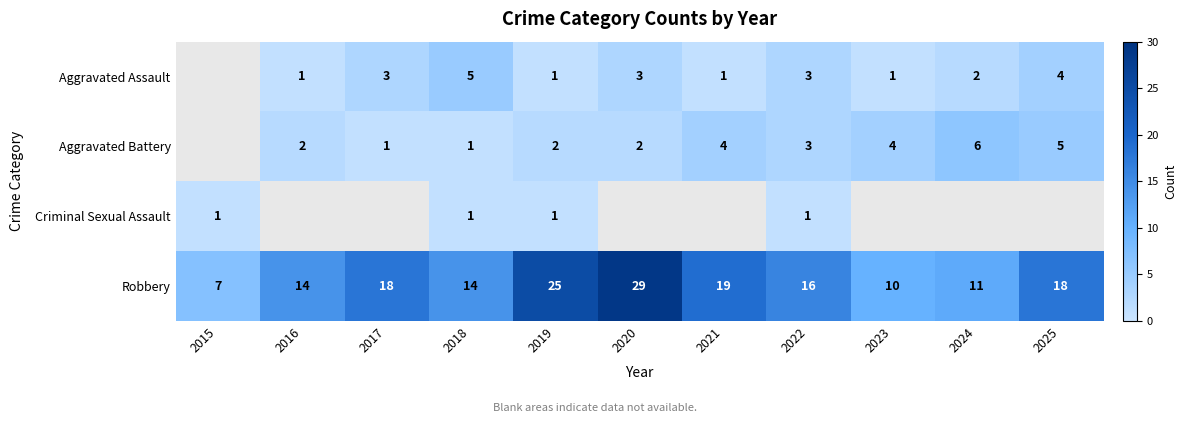

Is the value of Criminal Sexual Assault at 2019 greater than the value of Aggravated Assault at 2022?

No